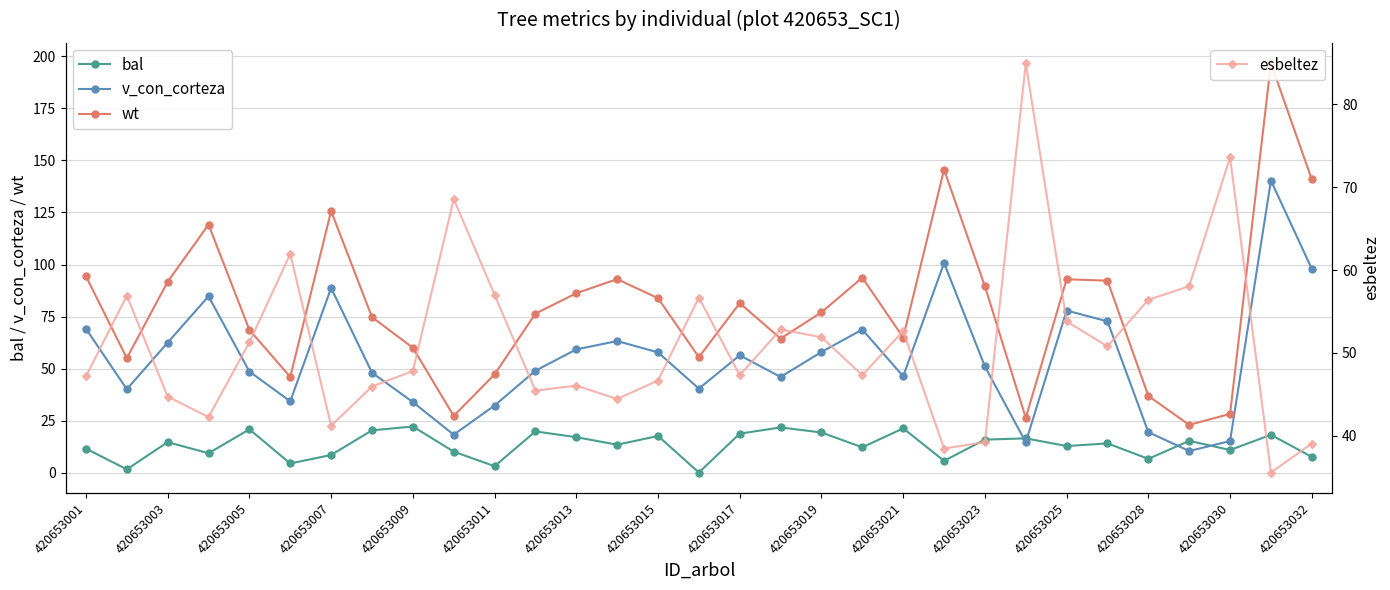

True or false: esbeltez has more than 1 interior local peaks.

True